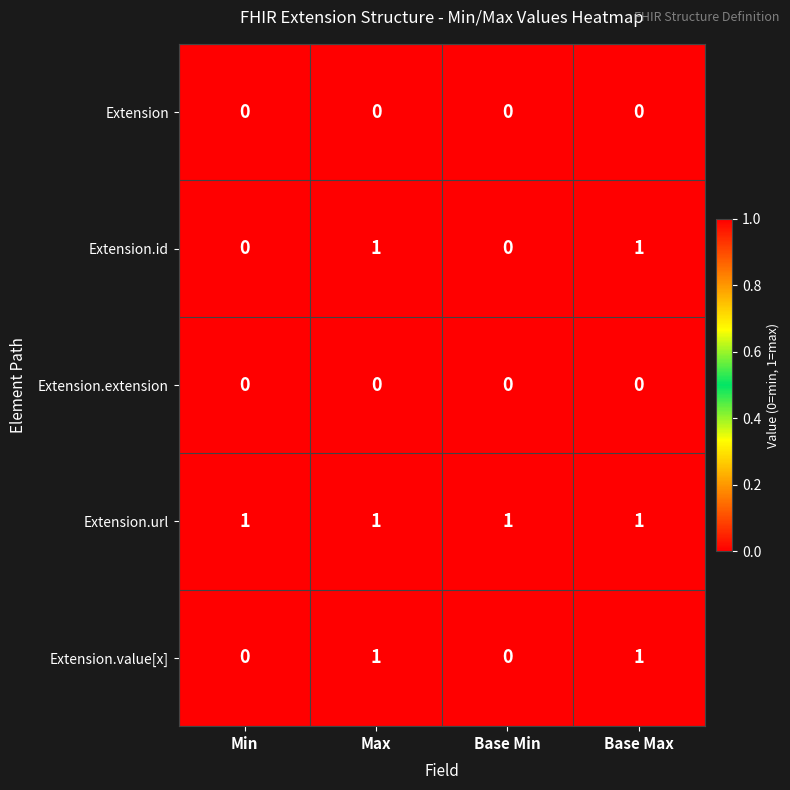

Which series has the largest total across all categories?

Extension.url